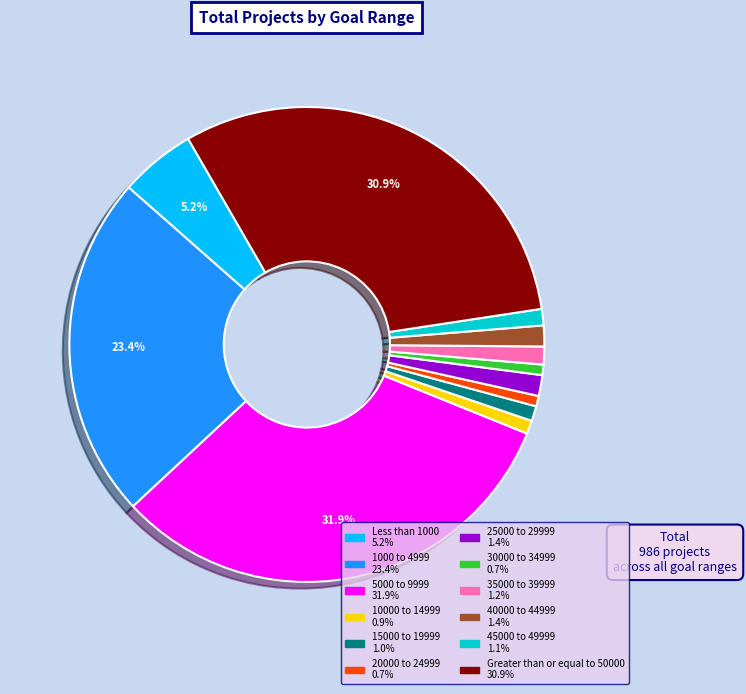

What is the ratio of the value at 45000 to 49999 to the value at 25000 to 29999?

0.8